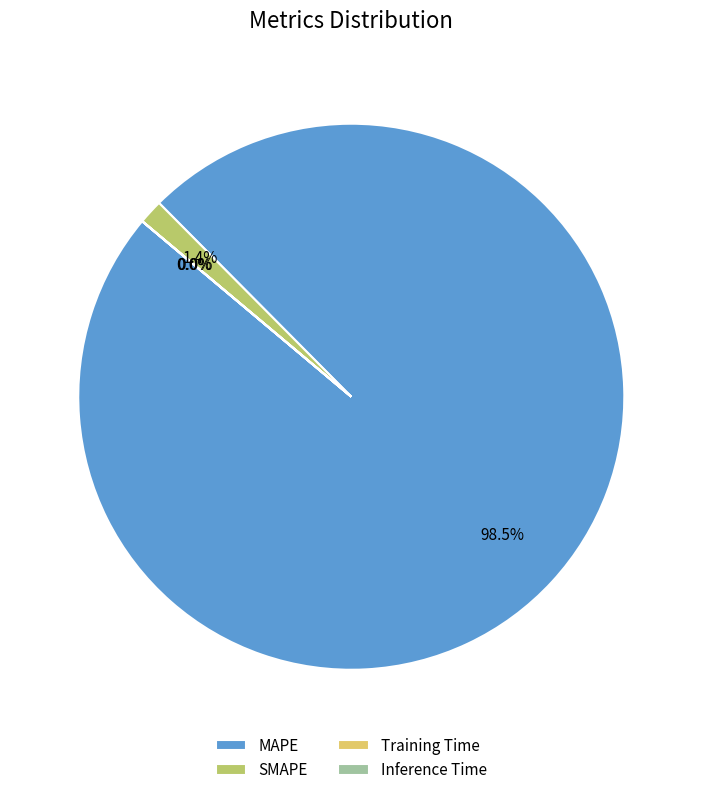

Does any single category account for the majority?

Yes